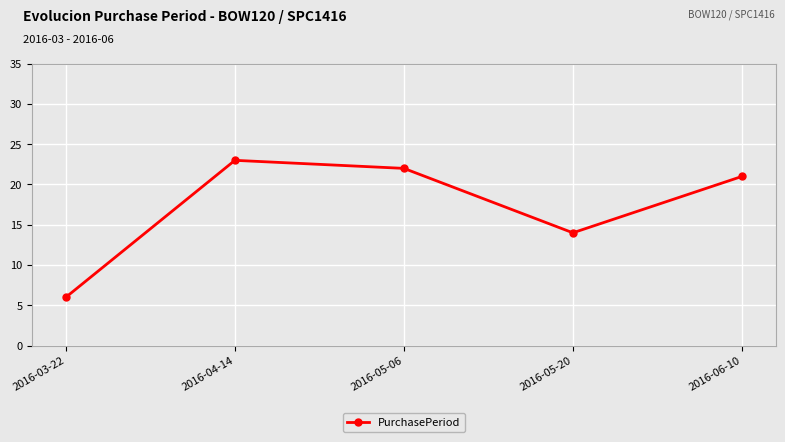

Which category has the lowest value across all series?

2016-03-22